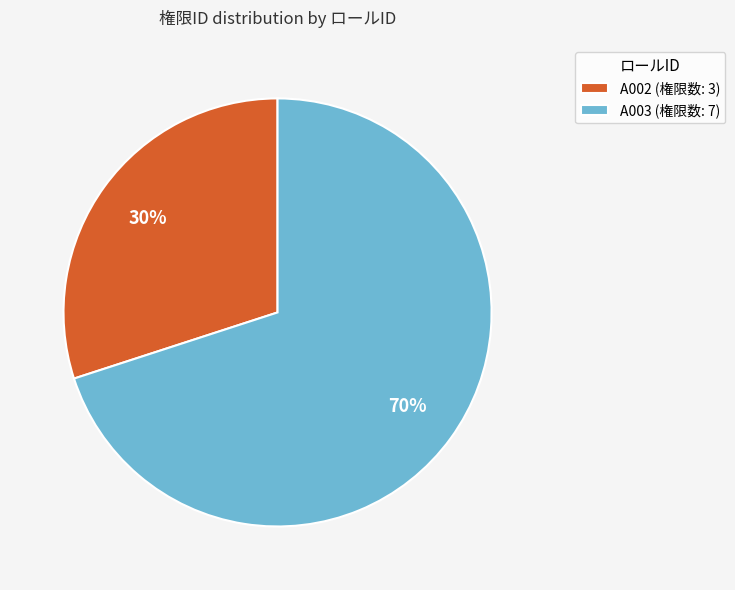

What is the ratio of the value at A002 to the value at A003?

0.4